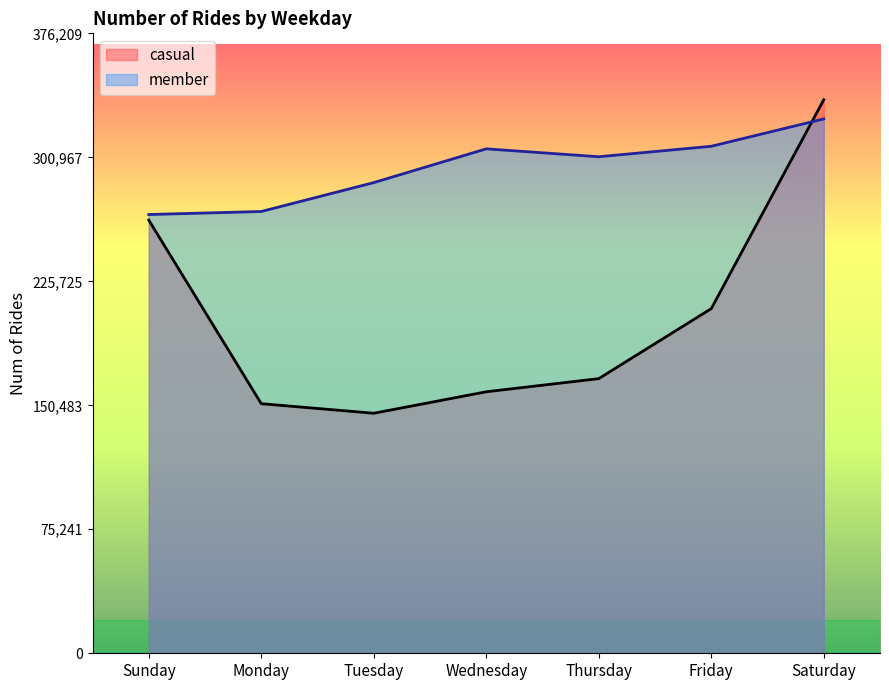

How many lines are shown in the chart?

2